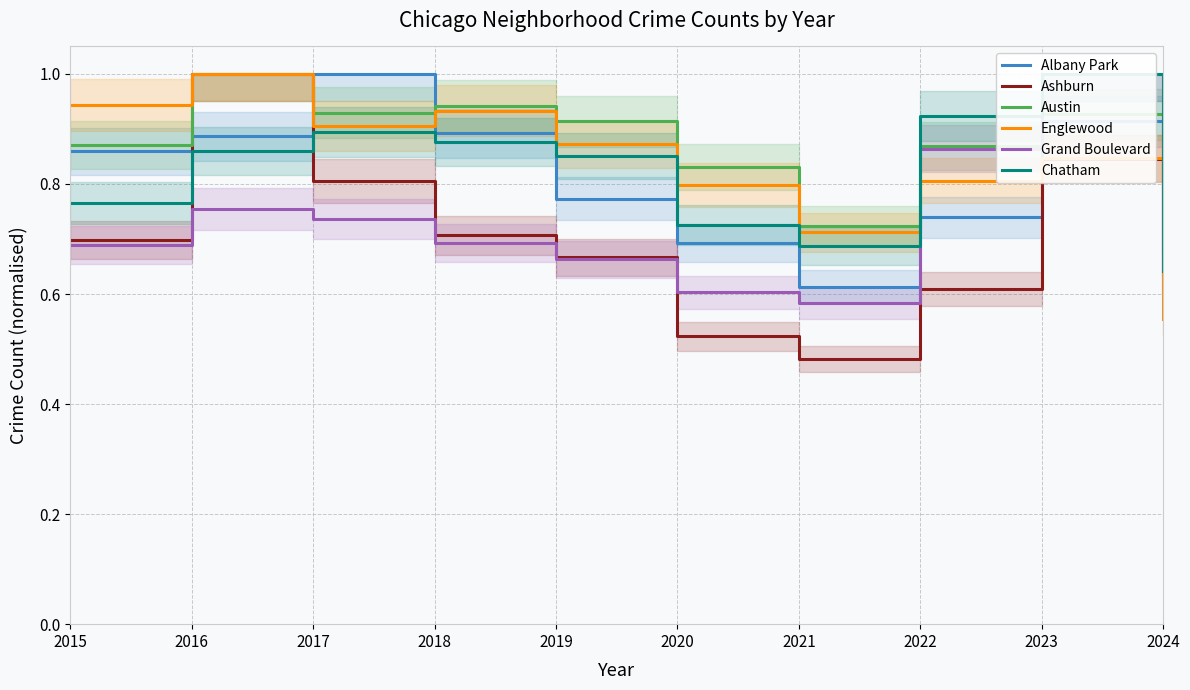

Read the Austin value at 2020.

0.8